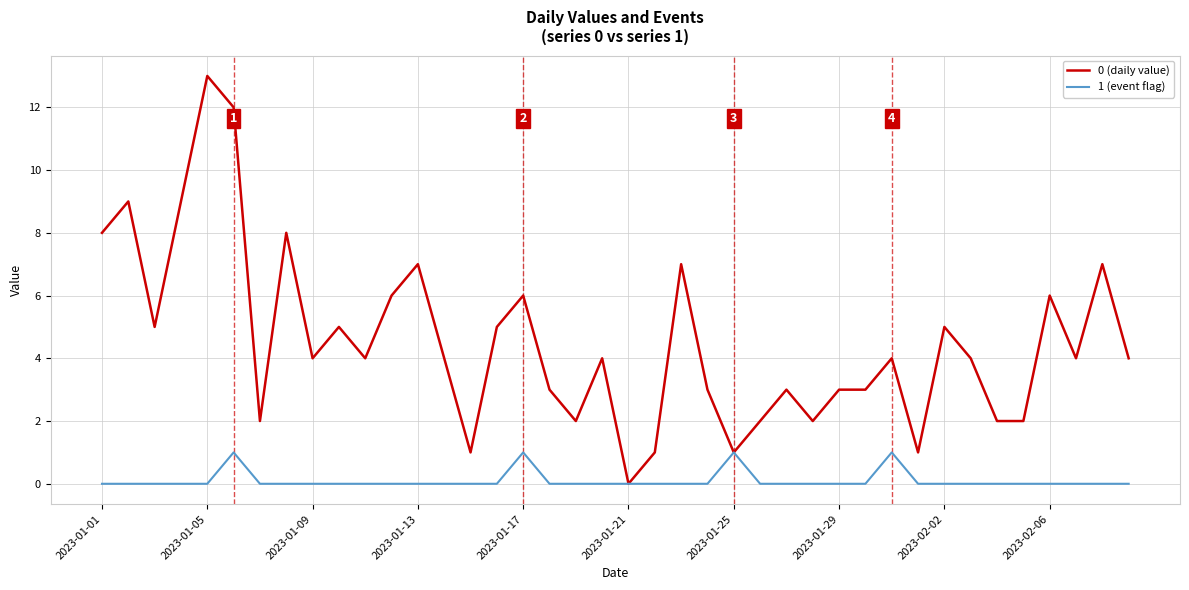

What is the maximum value shown in the chart?

13